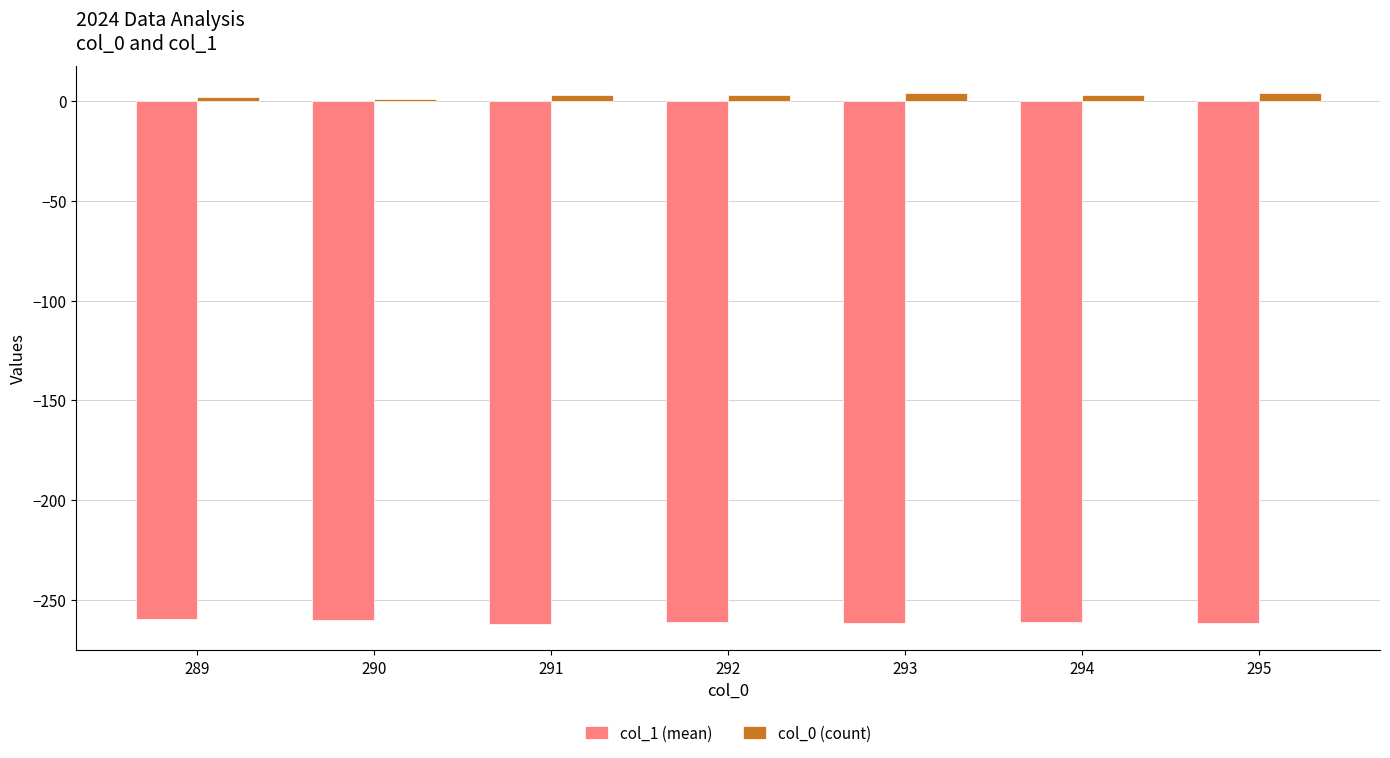

What is the sum of all col_0 (count) values?

20.0